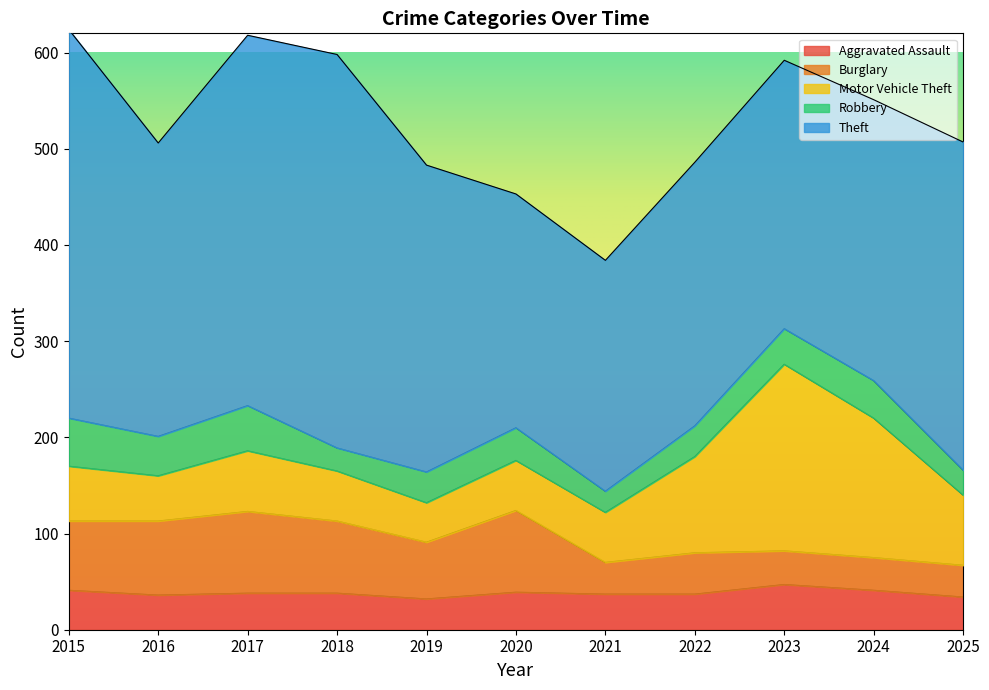

At which category does Robbery reach its first local valley?

2016